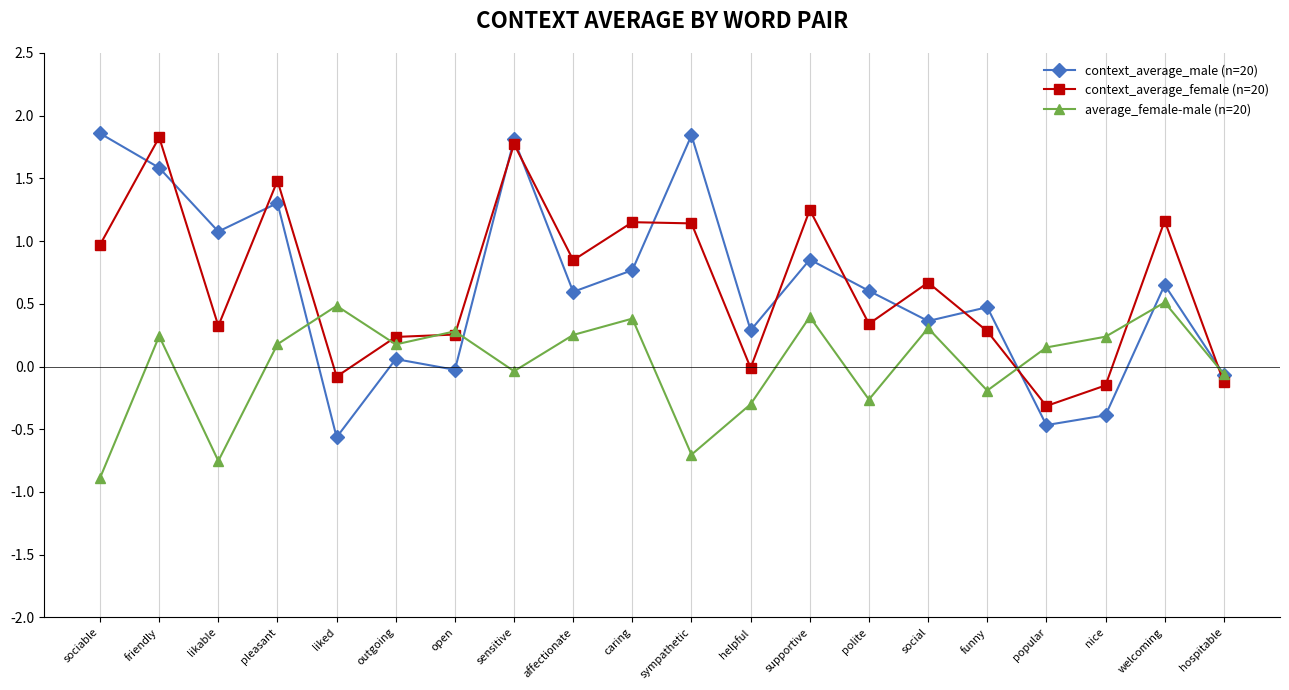

Where is the first local maximum for average_female-male (n=20)?

friendly